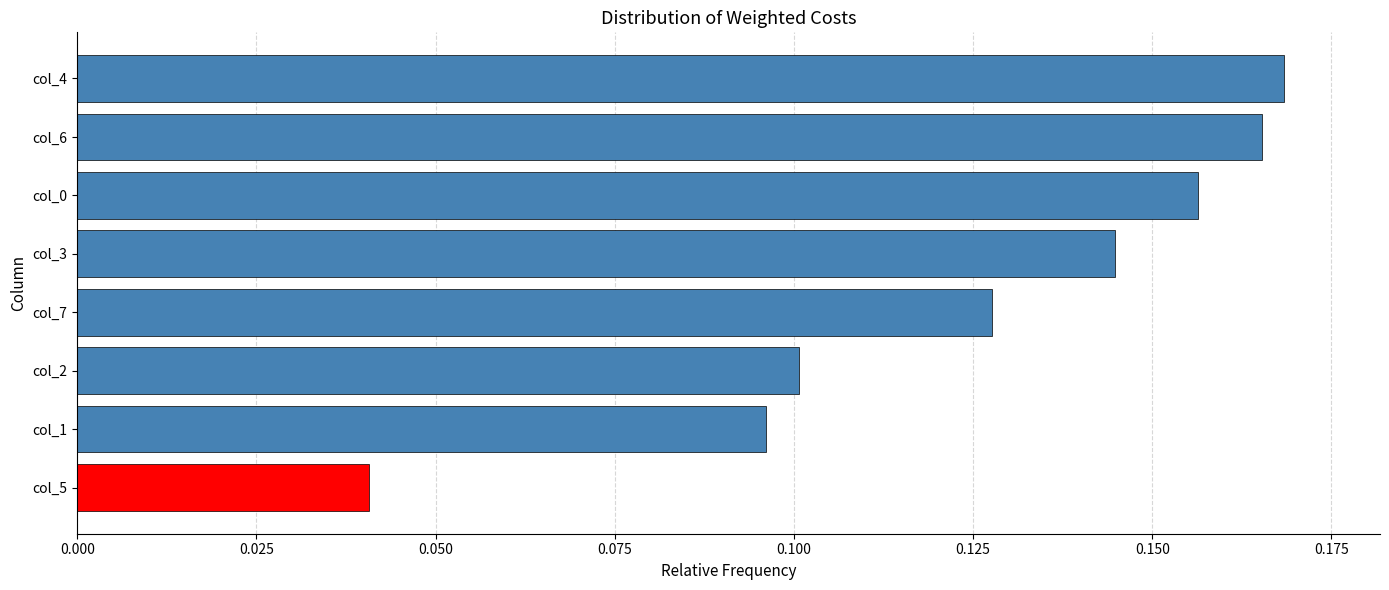

Which category has the lowest value across all series?

col_5